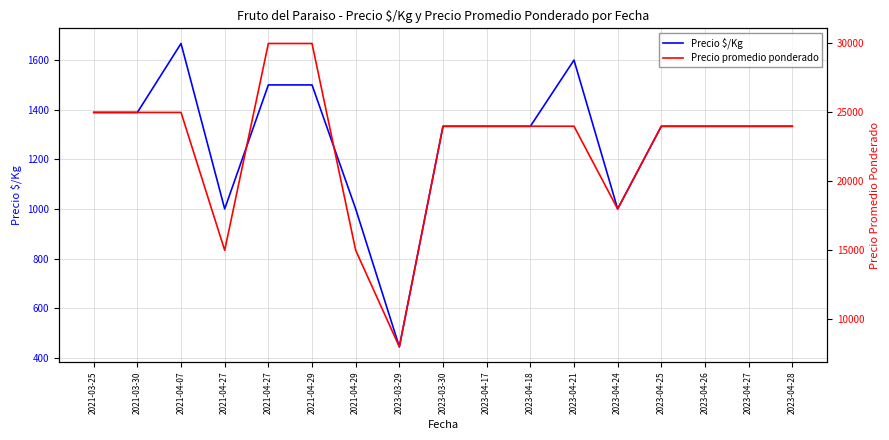

True or false: Precio promedio ponderado and Precio $/Kg intersect in this chart.

False